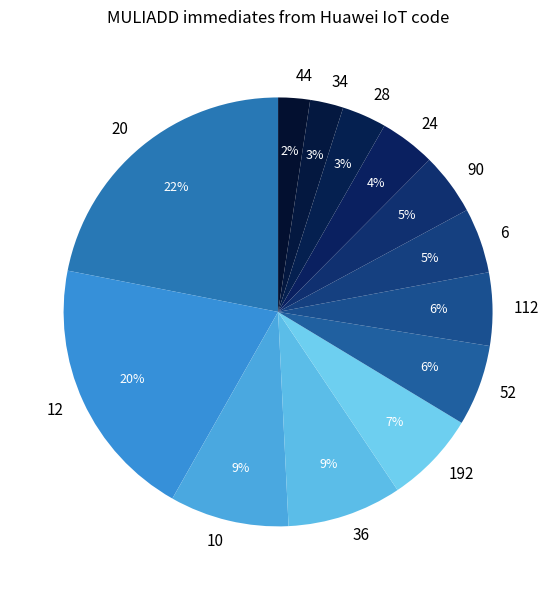

Count the number of slices in the pie.

13